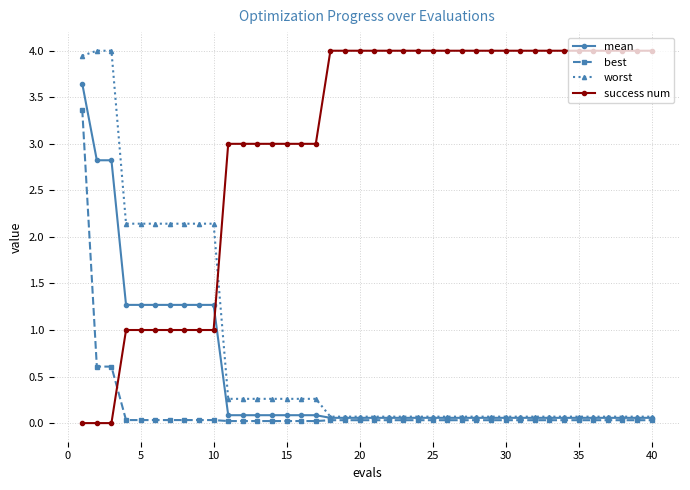

What is the greatest value displayed?

4.0